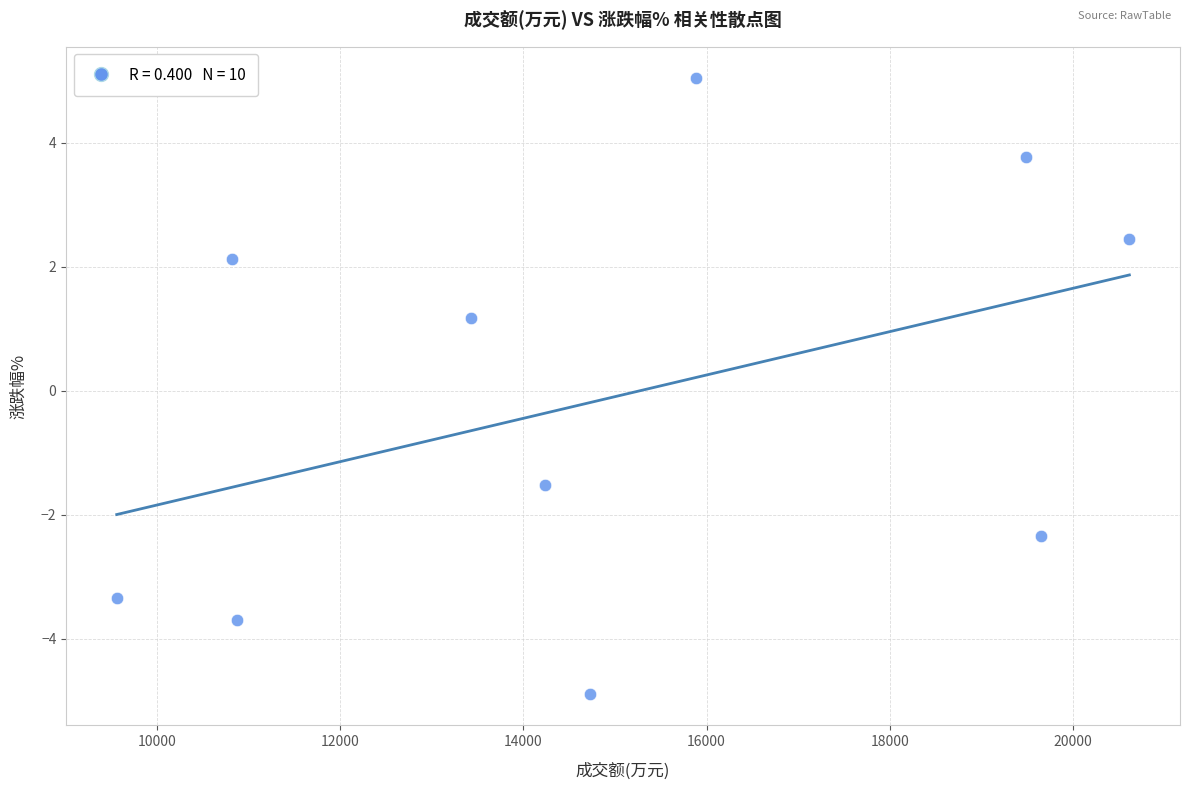

What Y value in the scatter plot is closest to 0?

1.2